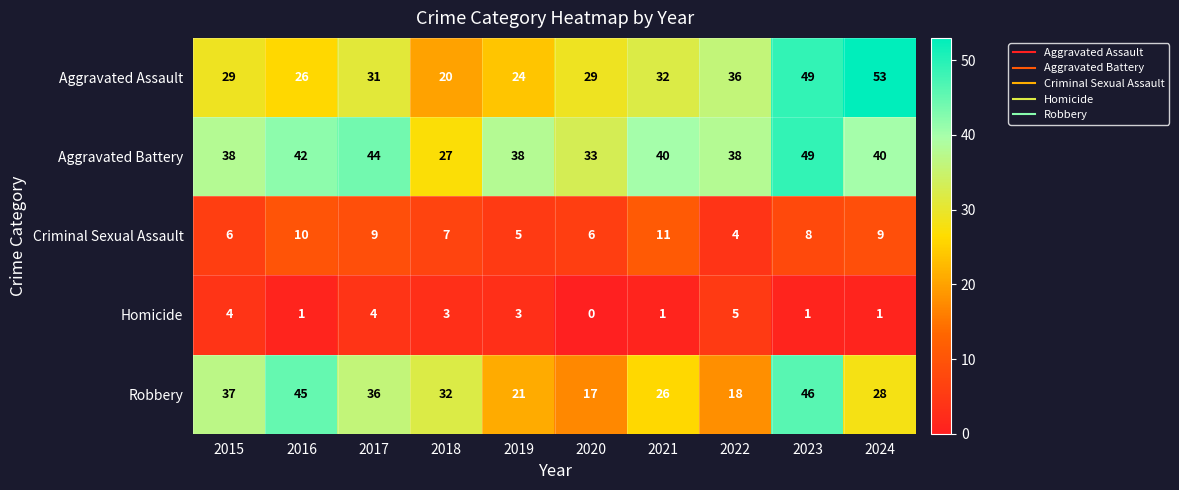

True or false: Criminal Sexual Assault has a value of 9 at 2017.

True